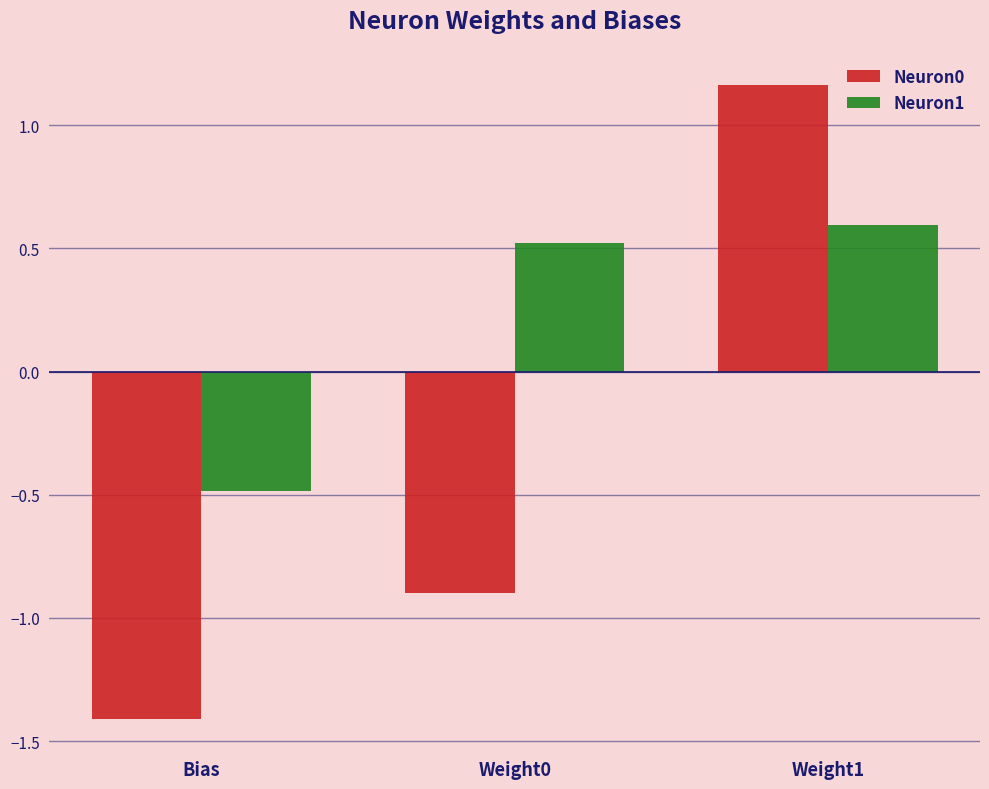

How many values in Neuron0 are below zero?

2